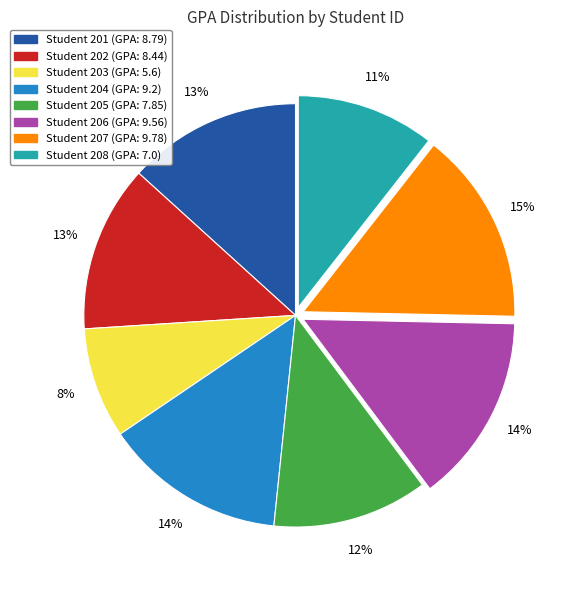

Does any single category account for the majority?

No